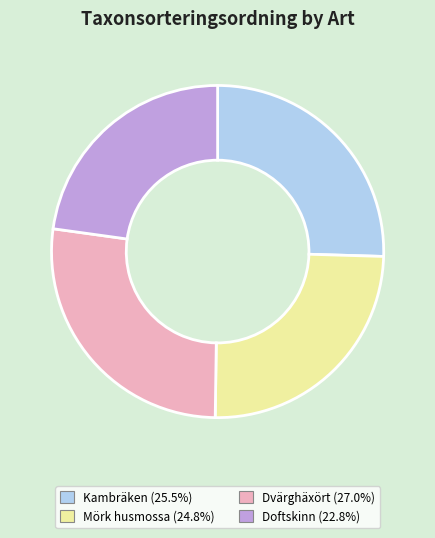

Which slice is the smallest?

Doftskinn